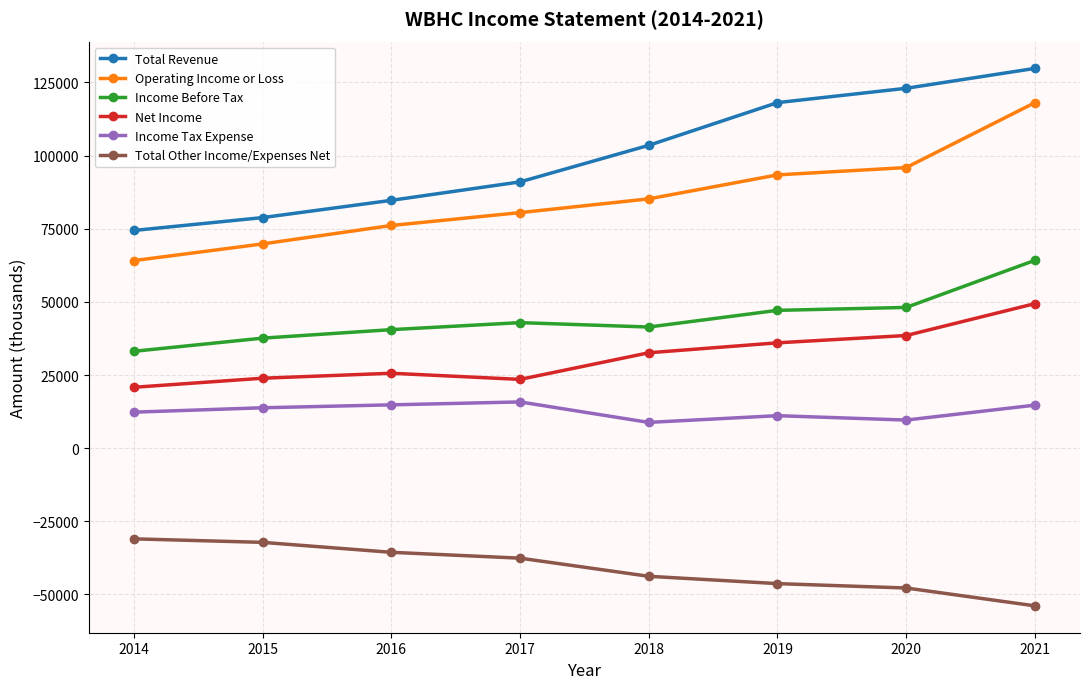

The value of Net Income at 2018 is 58183. True or false?

False